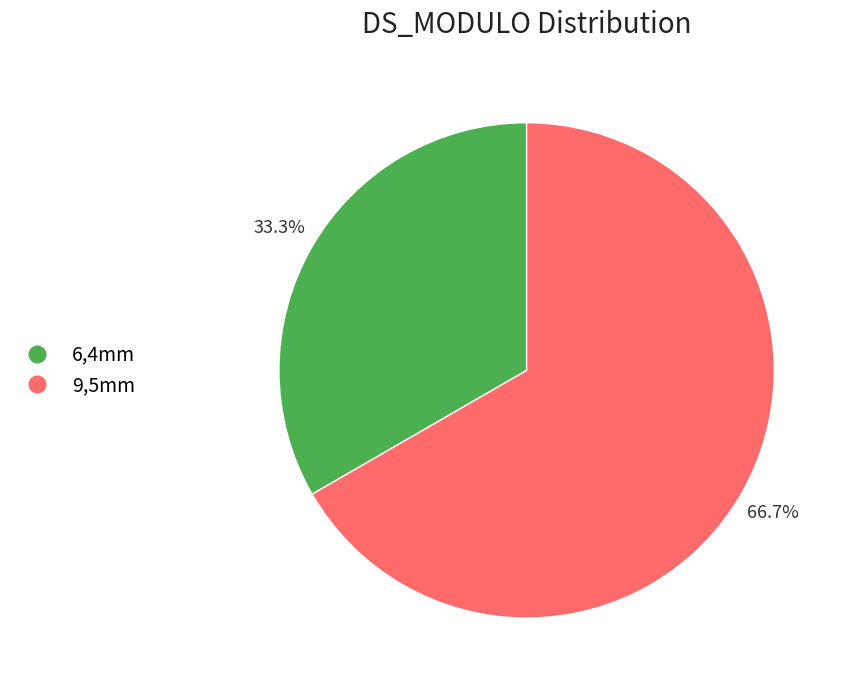

Which slice is the largest?

9,5mm